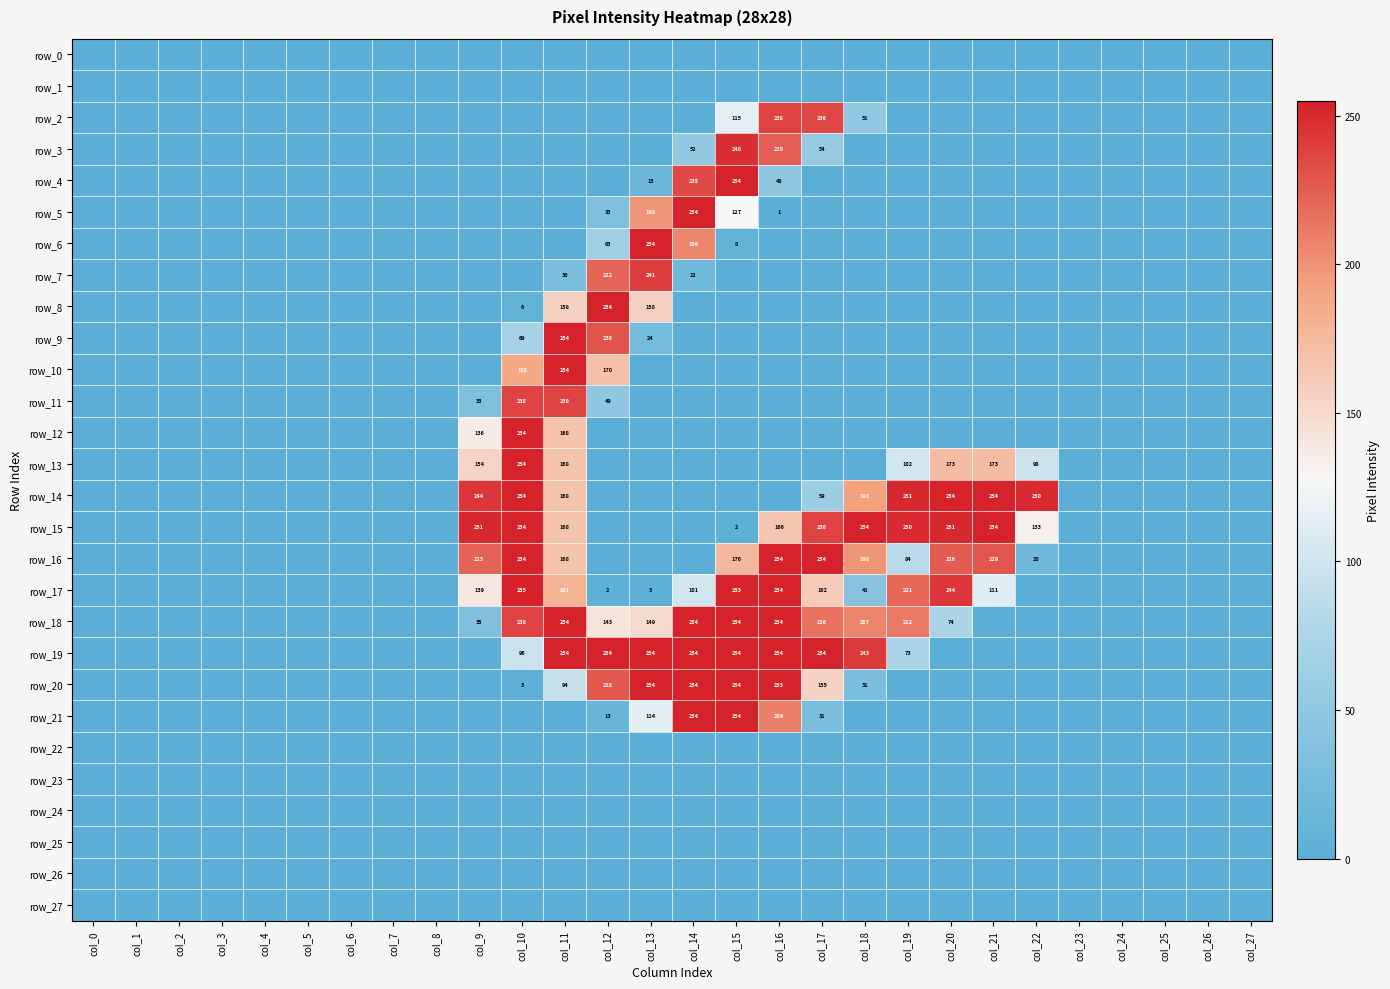

Reading left to right, extract all data points from this chart.

row_0: 0	0	0	0	0	0	0	0	0	0	0	0	0	0	0	0	0	0	0	0	0	0	0	0	0	0	0	0
row_1: 0	0	0	0	0	0	0	0	0	0	0	0	0	0	0	0	0	0	0	0	0	0	0	0	0	0	0	0
row_2: 0	0	0	0	0	0	0	0	0	0	0	0	0	0	0	115	238	236	51	0	0	0	0	0	0	0	0	0
row_3: 0	0	0	0	0	0	0	0	0	0	0	0	0	0	52	248	225	54	0	0	0	0	0	0	0	0	0	0
row_4: 0	0	0	0	0	0	0	0	0	0	0	0	0	15	235	254	48	0	0	0	0	0	0	0	0	0	0	0
row_5: 0	0	0	0	0	0	0	0	0	0	0	0	33	198	254	127	1	0	0	0	0	0	0	0	0	0	0	0
row_6: 0	0	0	0	0	0	0	0	0	0	0	0	63	254	206	8	0	0	0	0	0	0	0	0	0	0	0	0
row_7: 0	0	0	0	0	0	0	0	0	0	0	30	222	241	22	0	0	0	0	0	0	0	0	0	0	0	0	0
row_8: 0	0	0	0	0	0	0	0	0	0	6	158	254	158	0	0	0	0	0	0	0	0	0	0	0	0	0	0
row_9: 0	0	0	0	0	0	0	0	0	0	69	254	230	24	0	0	0	0	0	0	0	0	0	0	0	0	0	0
row_10: 0	0	0	0	0	0	0	0	0	0	188	254	170	0	0	0	0	0	0	0	0	0	0	0	0	0	0	0
row_11: 0	0	0	0	0	0	0	0	0	33	238	238	49	0	0	0	0	0	0	0	0	0	0	0	0	0	0	0
row_12: 0	0	0	0	0	0	0	0	0	136	254	168	0	0	0	0	0	0	0	0	0	0	0	0	0	0	0	0
row_13: 0	0	0	0	0	0	0	0	0	154	254	168	0	0	0	0	0	0	0	102	173	173	98	0	0	0	0	0
row_14: 0	0	0	0	0	0	0	0	0	244	254	168	0	0	0	0	0	59	193	251	254	254	250	0	0	0	0	0
row_15: 0	0	0	0	0	0	0	0	0	251	254	168	0	0	0	2	166	238	254	250	251	254	133	0	0	0	0	0
row_16: 0	0	0	0	0	0	0	0	0	223	254	168	0	0	0	176	254	254	198	84	226	229	20	0	0	0	0	0
row_17: 0	0	0	0	0	0	0	0	0	139	255	181	2	3	101	253	254	162	41	221	244	111	0	0	0	0	0	0
row_18: 0	0	0	0	0	0	0	0	0	35	238	254	143	149	254	254	254	216	207	212	74	0	0	0	0	0	0	0
row_19: 0	0	0	0	0	0	0	0	0	0	96	254	254	254	254	254	254	254	243	73	0	0	0	0	0	0	0	0
row_20: 0	0	0	0	0	0	0	0	0	0	3	94	228	254	254	254	253	155	31	0	0	0	0	0	0	0	0	0
row_21: 0	0	0	0	0	0	0	0	0	0	0	0	13	114	254	254	209	31	0	0	0	0	0	0	0	0	0	0
row_22: 0	0	0	0	0	0	0	0	0	0	0	0	0	0	0	0	0	0	0	0	0	0	0	0	0	0	0	0
row_23: 0	0	0	0	0	0	0	0	0	0	0	0	0	0	0	0	0	0	0	0	0	0	0	0	0	0	0	0
row_24: 0	0	0	0	0	0	0	0	0	0	0	0	0	0	0	0	0	0	0	0	0	0	0	0	0	0	0	0
row_25: 0	0	0	0	0	0	0	0	0	0	0	0	0	0	0	0	0	0	0	0	0	0	0	0	0	0	0	0
row_26: 0	0	0	0	0	0	0	0	0	0	0	0	0	0	0	0	0	0	0	0	0	0	0	0	0	0	0	0
row_27: 0	0	0	0	0	0	0	0	0	0	0	0	0	0	0	0	0	0	0	0	0	0	0	0	0	0	0	0